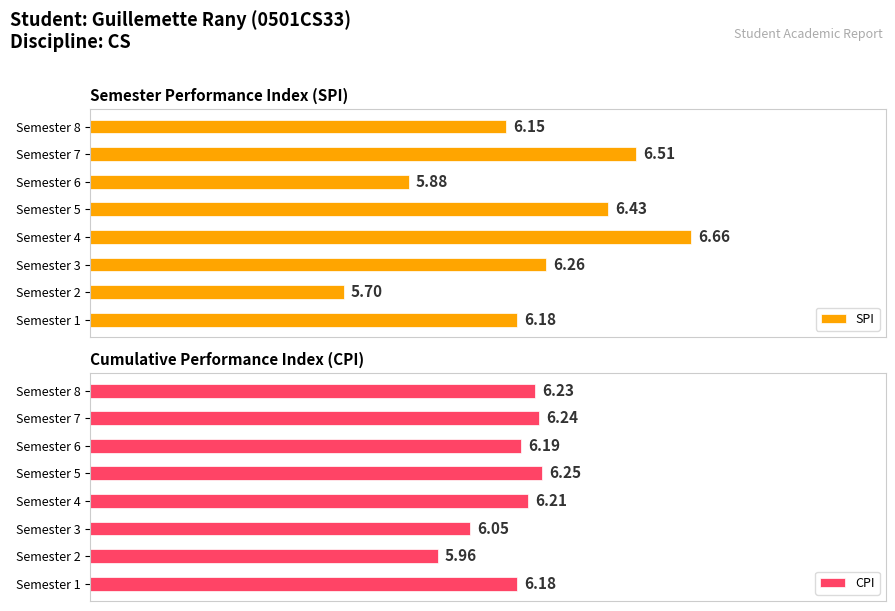

What position from the left is 6.25?

6